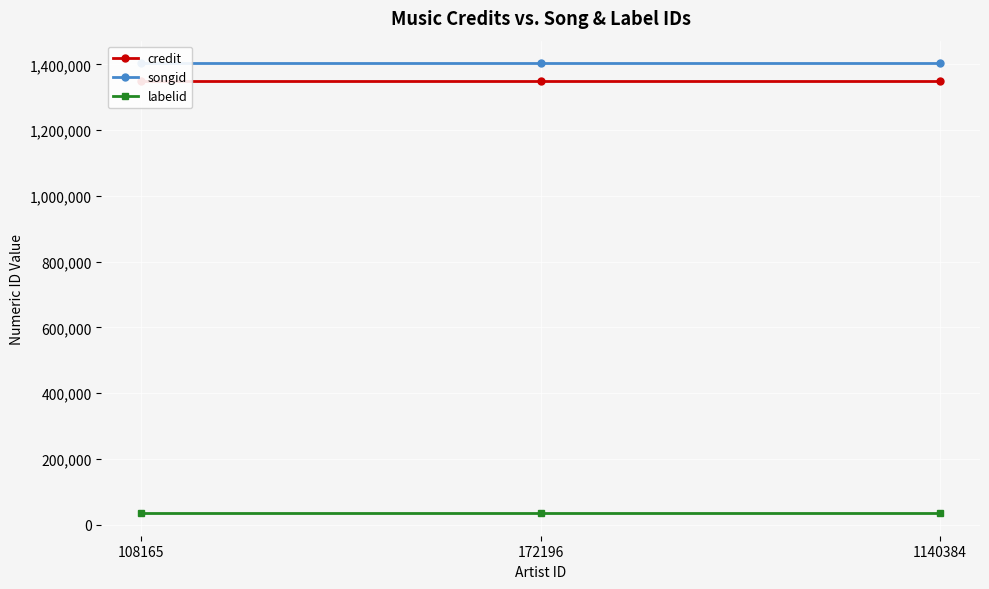

The value of songid at 1140384 is 1403578. True or false?

True